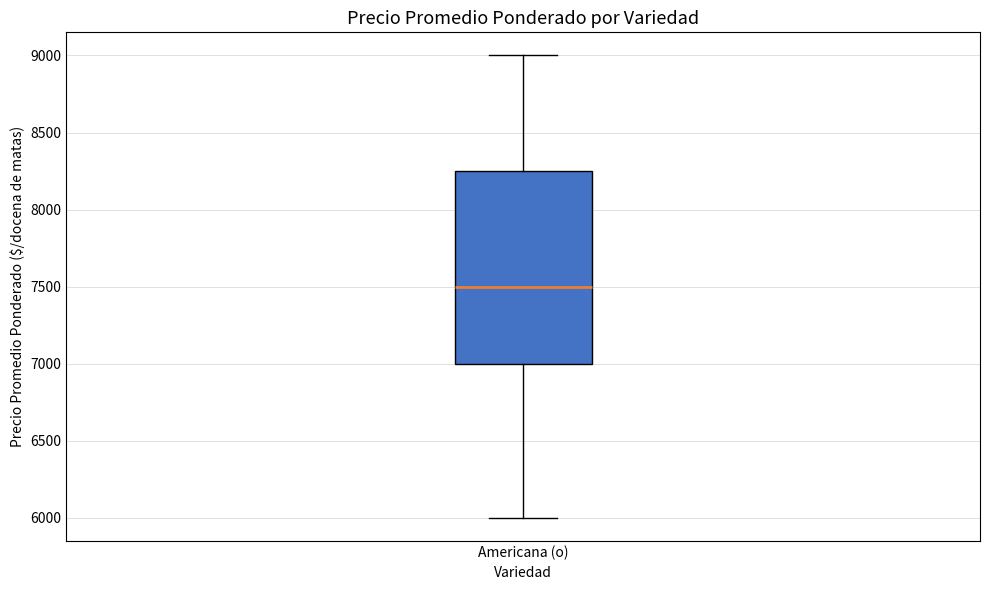

Transcribe this box plot: give where the median line is, the range the box spans, and where the two whiskers end, as read against the y-axis. The values are not printed on the chart, so give them approximately, as read against the axis.

median 7500, box 7000 to 8250, whiskers 6000 to 9000